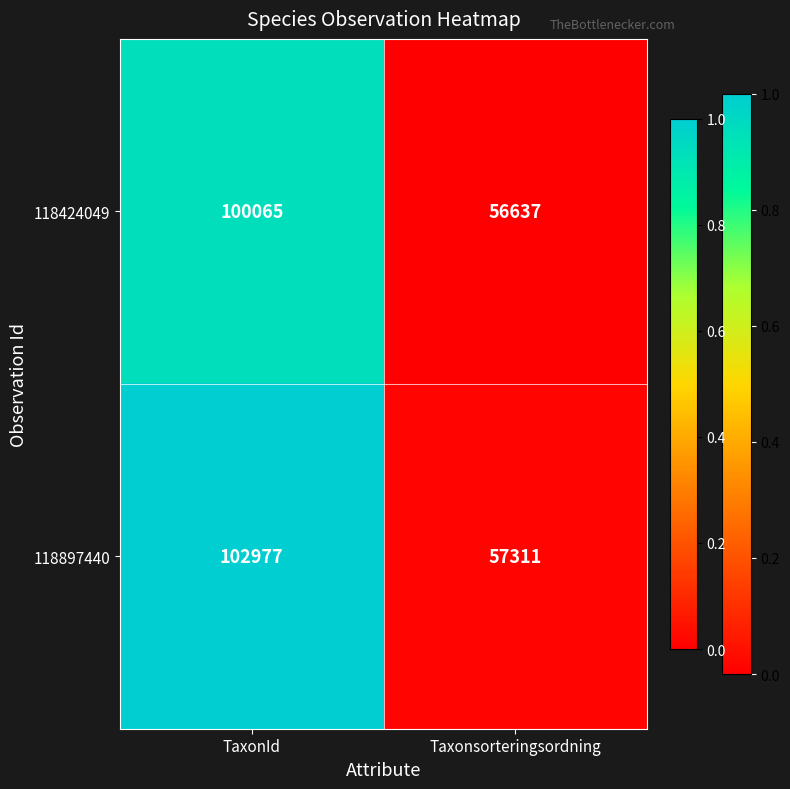

What is the difference between the maximum and minimum values in the 118424049 series?

43428